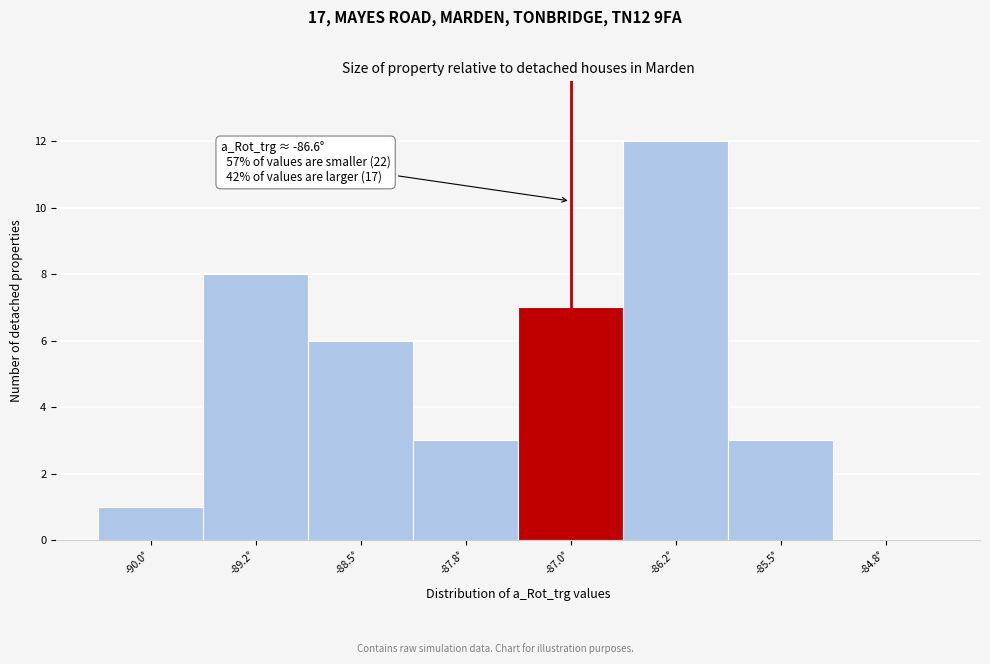

Reading right to left, list all the values displayed in this chart.

-84.8°=0	-85.5°=3	-86.2°=12	-87.0°=7	-87.8°=3	-88.5°=6	-89.2°=8	-90.0°=1